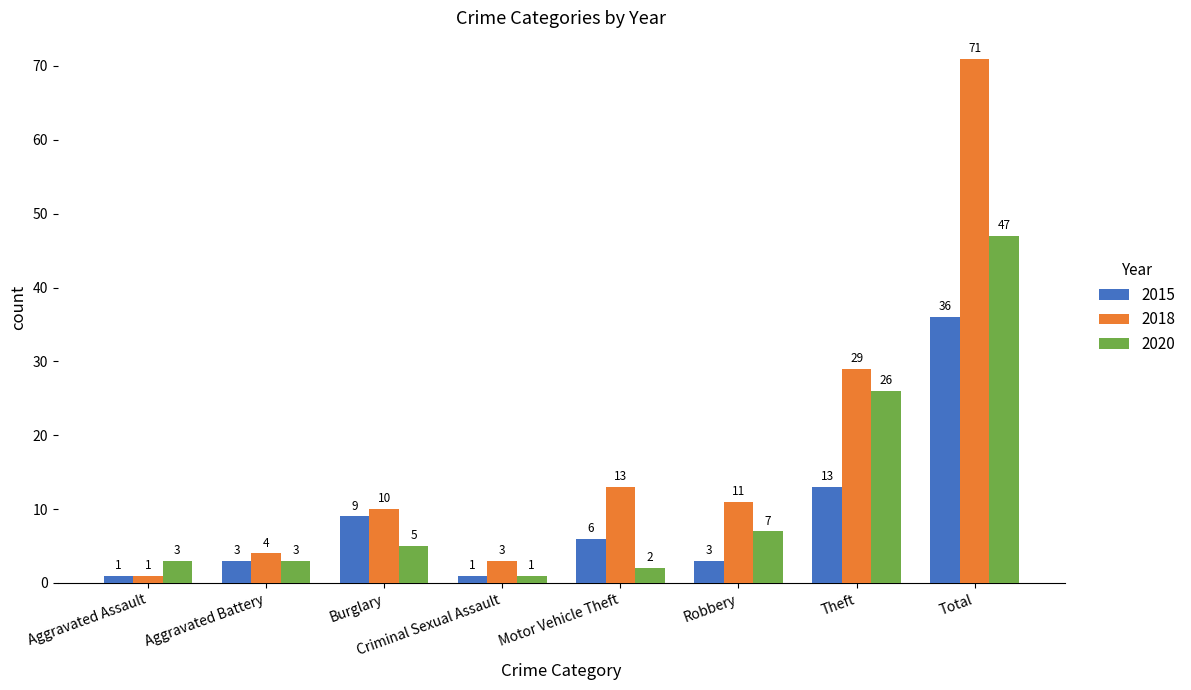

Rank the series by their maximum value, from lowest to highest.

2015, 2020, 2018